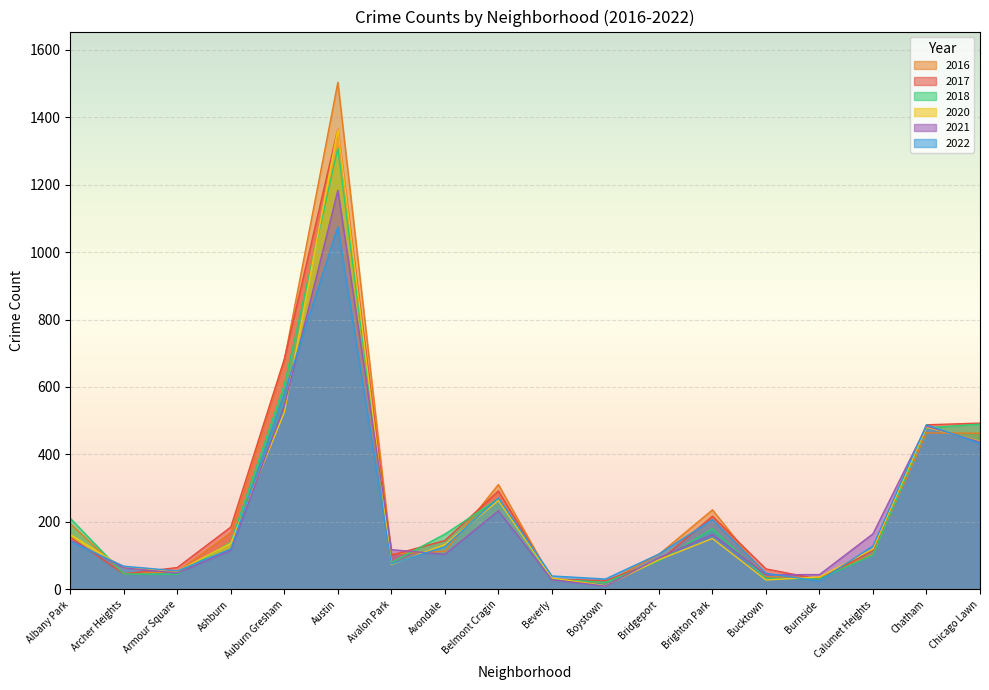

How many data points does each series have?

18